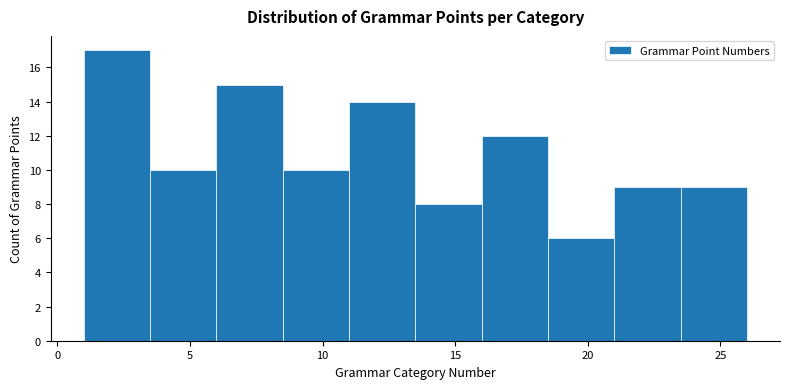

Which range on the x-axis has the tallest bar?

1.0 to 3.5